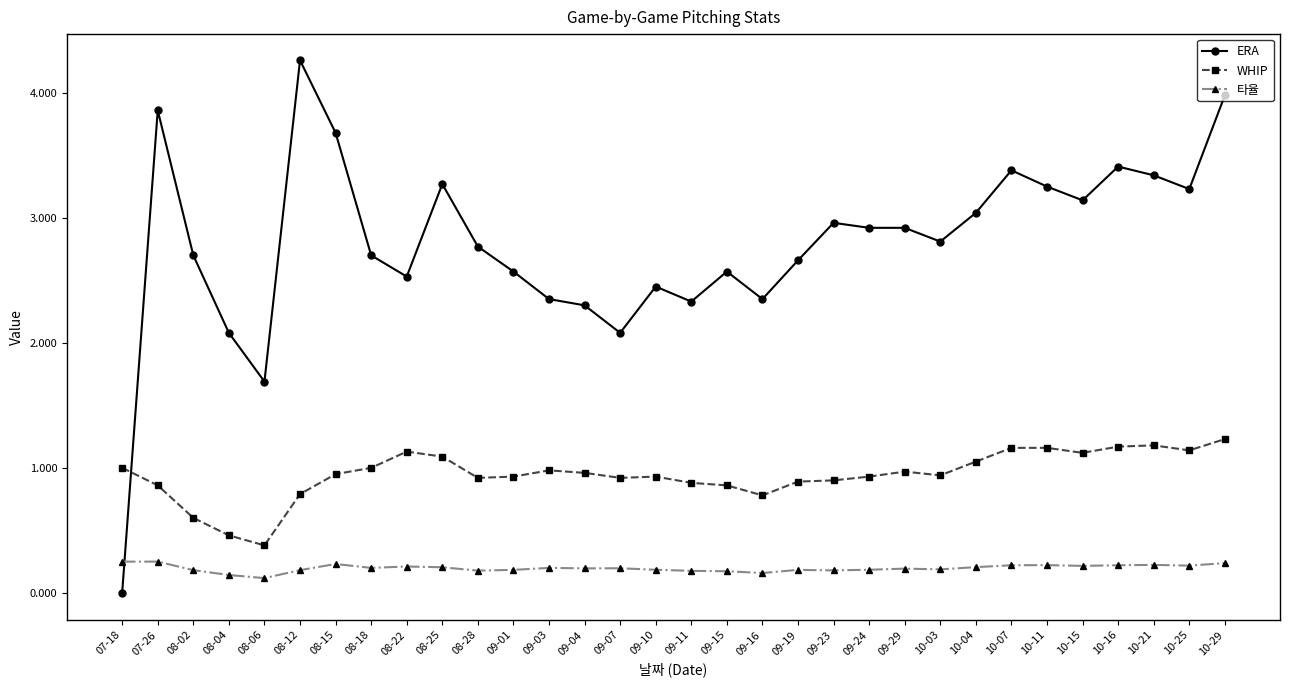

Is the value of ERA at 09-15 greater than the value of 타율 at 10-07?

Yes